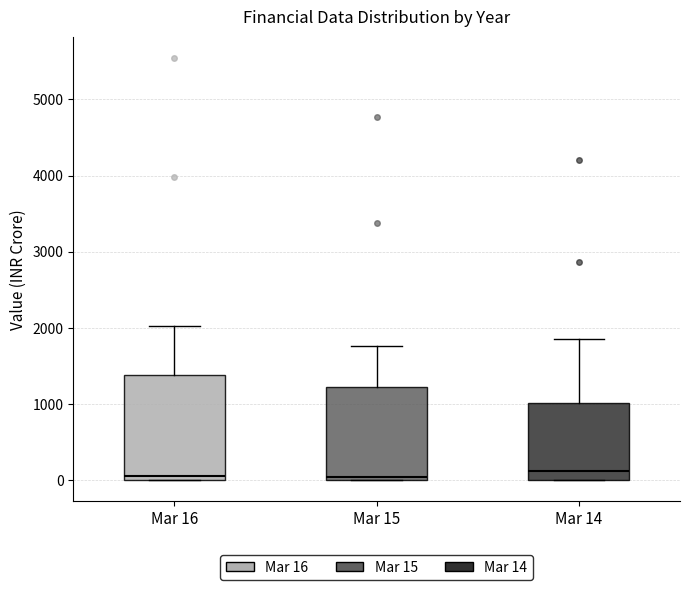

Reading left to right, transcribe this box plot: for each box, give where its median line is, the range the box spans, and where its two whiskers end, as read against the y-axis. The values are not printed on the chart, so give them approximately, as read against the axis.

Mar 16: median 100, box 0 to 1400, whiskers 0 to 2000
Mar 15: median 0 (just above the box's lower edge), box 0 to 1200, whiskers 0 to 1800
Mar 14: median 100, box 0 to 1000, whiskers 0 to 1800